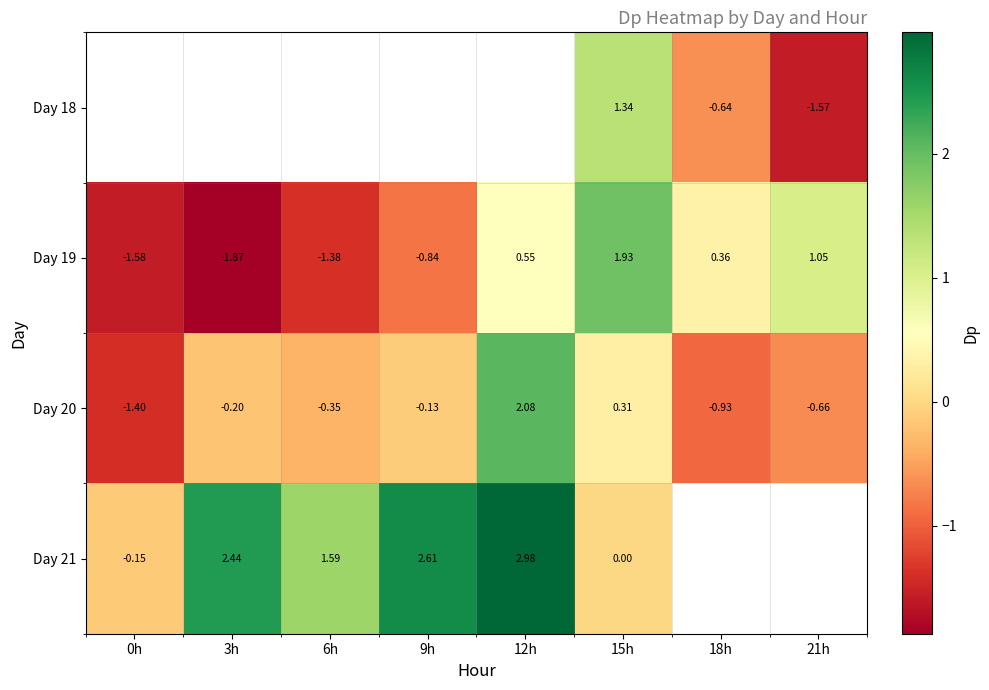

What is the total value across all series at 15h?

3.6